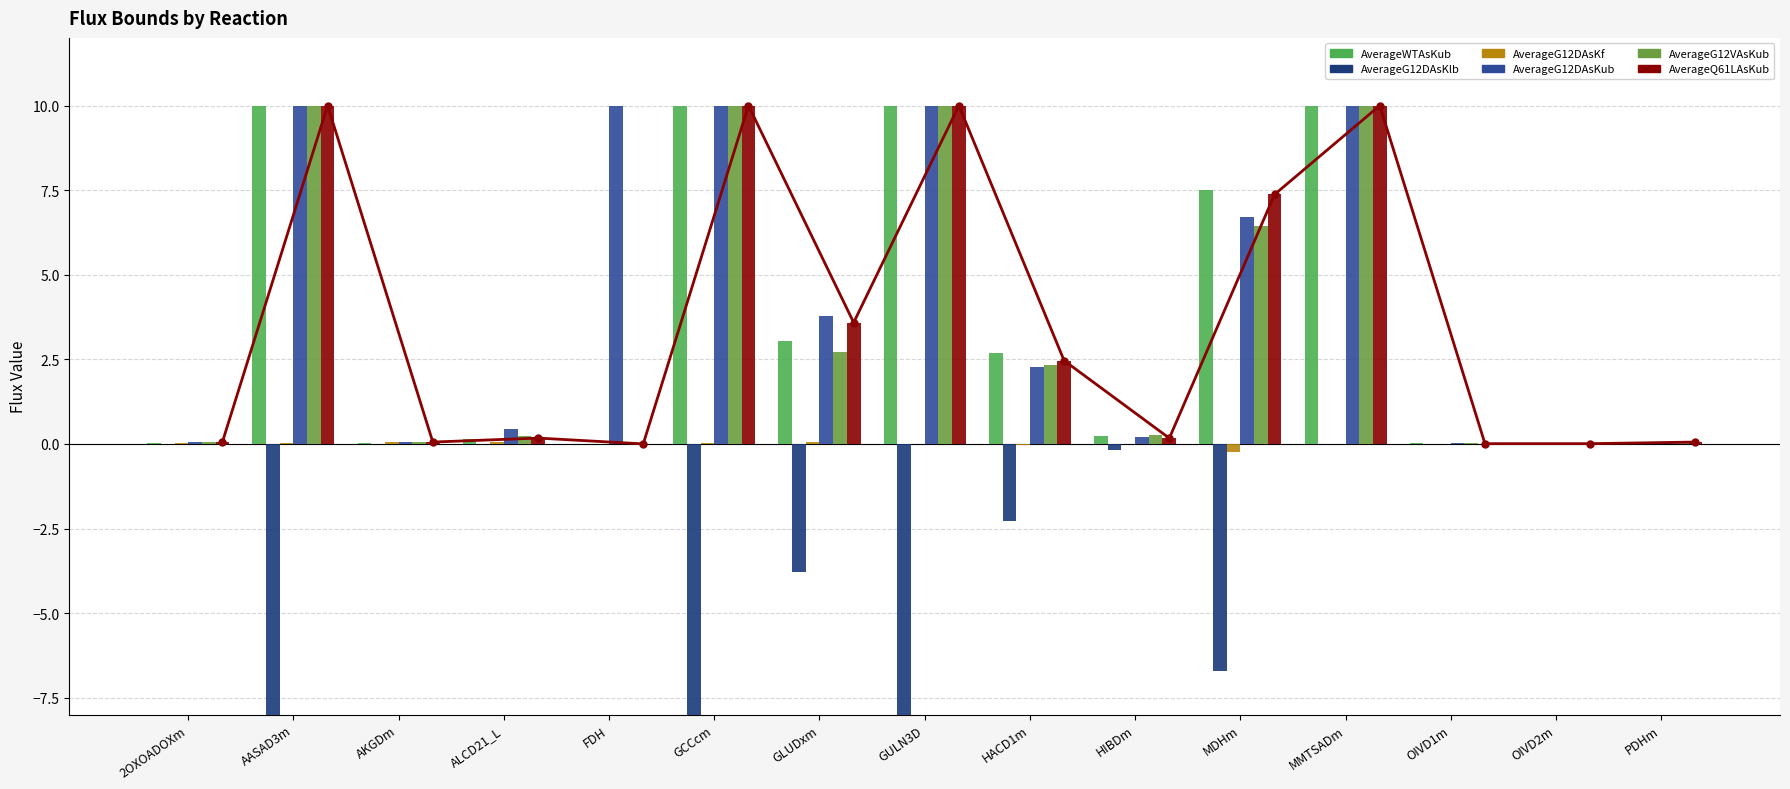

Reading left to right, what are all the values shown in this chart?

AverageWTAsKub: 2OXOADOXm=0.0	AASAD3m=10.0	AKGDm=0.0	ALCD21_L=0.1	FDH=0.0	GCCcm=10.0	GLUDxm=3.0	GULN3D=10.0	HACD1m=2.7	HIBDm=0.2	MDHm=7.5	MMTSADm=10.0	OIVD1m=0.0	OIVD2m=0.0	PDHm=0.0
AverageG12DAsKlb: 2OXOADOXm=0.0	AASAD3m=-10.0	AKGDm=0.0	ALCD21_L=0.0	FDH=0.0	GCCcm=-10.0	GLUDxm=-3.8	GULN3D=-10.0	HACD1m=-2.3	HIBDm=-0.2	MDHm=-6.7	MMTSADm=0.0	OIVD1m=0.0	OIVD2m=0.0	PDHm=0.0
AverageG12DAsKf: 2OXOADOXm=0.0	AASAD3m=0.0	AKGDm=0.0	ALCD21_L=0.1	FDH=0.0	GCCcm=0.0	GLUDxm=0.0	GULN3D=0.0	HACD1m=-0.0	HIBDm=0.0	MDHm=-0.2	MMTSADm=0.0	OIVD1m=0.0	OIVD2m=0.0	PDHm=0.0
AverageG12DAsKub: 2OXOADOXm=0.0	AASAD3m=10.0	AKGDm=0.0	ALCD21_L=0.4	FDH=10.0	GCCcm=10.0	GLUDxm=3.8	GULN3D=10.0	HACD1m=2.3	HIBDm=0.2	MDHm=6.7	MMTSADm=10.0	OIVD1m=0.0	OIVD2m=0.0	PDHm=0.0
AverageG12VAsKub: 2OXOADOXm=0.1	AASAD3m=10.0	AKGDm=0.1	ALCD21_L=0.2	FDH=0.0	GCCcm=10.0	GLUDxm=2.7	GULN3D=10.0	HACD1m=2.3	HIBDm=0.3	MDHm=6.4	MMTSADm=10.0	OIVD1m=0.0	OIVD2m=0.0	PDHm=0.1
AverageQ61LAsKub: 2OXOADOXm=0.1	AASAD3m=10.0	AKGDm=0.1	ALCD21_L=0.2	FDH=0.0	GCCcm=10.0	GLUDxm=3.6	GULN3D=10.0	HACD1m=2.5	HIBDm=0.2	MDHm=7.4	MMTSADm=10.0	OIVD1m=0.0	OIVD2m=0.0	PDHm=0.1